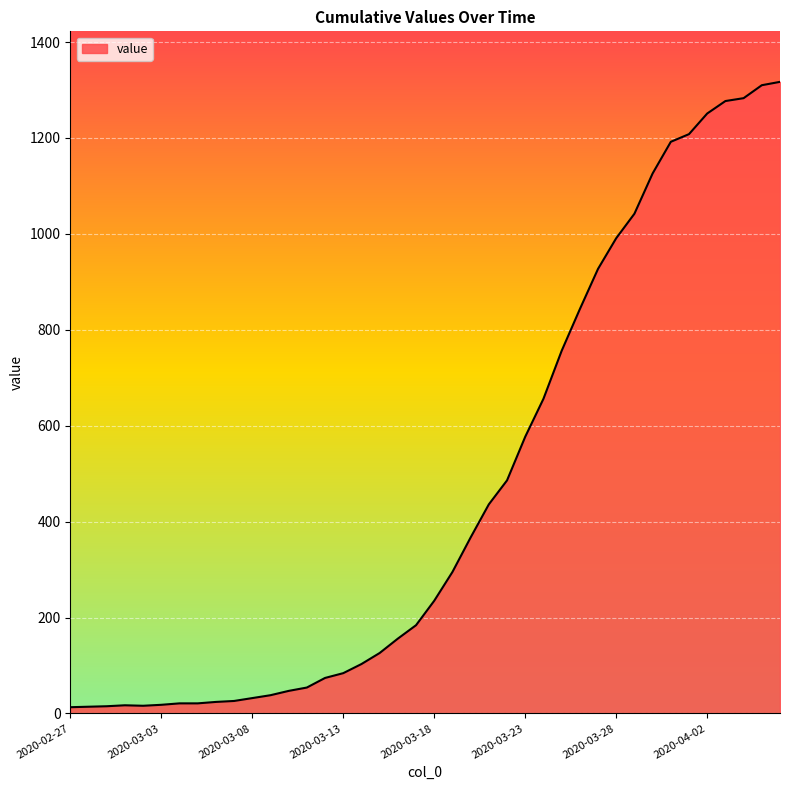

What is the maximum value shown in the chart?

1317